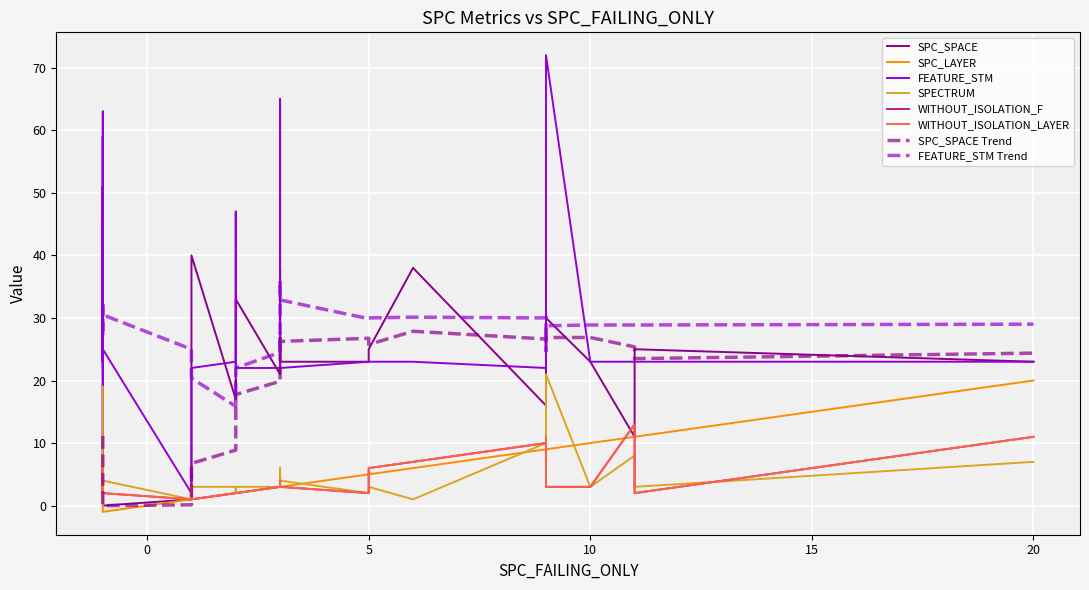

Reading right to left, what are all the values shown in this chart?

SPC_SPACE: 39=23	38=0	37=40	36=25	35=0	34=23	33=30	32=38	31=0	30=0	29=0	28=0	27=21	26=4	25=0	24=23	23=19	22=0	21=24	20=1	19=5	18=4	17=0	16=25	15=26	14=17	13=36	12=20	11=33	10=24	9=16	8=23	7=23	6=26	5=38	4=0	3=11	2=23	1=39	0=27
SPC_LAYER: 39=3	38=-1	37=1	36=11	35=-1	34=5	33=9	32=3	31=-1	30=-1	29=-1	28=-1	27=3	26=1	25=-1	24=11	23=2	22=-1	21=3	20=1	19=1	18=1	17=-1	16=5	15=3	14=2	13=9	12=2	11=2	10=9	9=9	8=20	7=10	6=3	5=6	4=-1	3=11	2=5	1=2	0=2
FEATURE_STM: 39=22	38=25	37=22	36=23	35=40	34=23	33=72	32=22	31=23	30=46	29=23	28=59	27=22	26=2	25=23	24=23	23=47	22=2	21=65	20=2	19=2	18=11	17=26	16=23	15=40	14=23	13=23	12=47	11=22	10=22	9=22	8=23	7=23	6=23	5=23	4=51	3=23	2=23	1=63	0=22
SPECTRUM: 39=4	38=4	37=3	36=3	35=7	34=2	33=21	32=4	31=3	30=7	29=6	28=6	27=3	26=2	25=6	24=5	23=2	22=1	21=6	20=1	19=1	18=1	17=2	16=3	15=5	14=3	13=7	12=2	11=3	10=10	9=10	8=7	7=3	6=3	5=1	4=4	3=8	2=2	1=14	0=19
WITHOUT_ISOLATION_F: 39=3	38=2	37=1	36=2	35=4	34=2	33=3	32=3	31=3	30=4	29=5	28=3	27=3	26=2	25=6	24=3	23=2	22=2	21=3	20=1	19=1	18=1	17=2	16=6	15=3	14=2	13=11	12=2	11=2	10=10	9=10	8=11	7=3	6=4	5=7	4=3	3=13	2=2	1=3	0=6
WITHOUT_ISOLATION_LAYER: 39=3	38=2	37=1	36=2	35=4	34=2	33=3	32=3	31=3	30=4	29=5	28=3	27=3	26=2	25=6	24=3	23=2	22=2	21=3	20=1	19=1	18=1	17=2	16=6	15=3	14=2	13=11	12=2	11=2	10=10	9=10	8=11	7=3	6=4	5=7	4=3	3=13	2=2	1=3	0=6